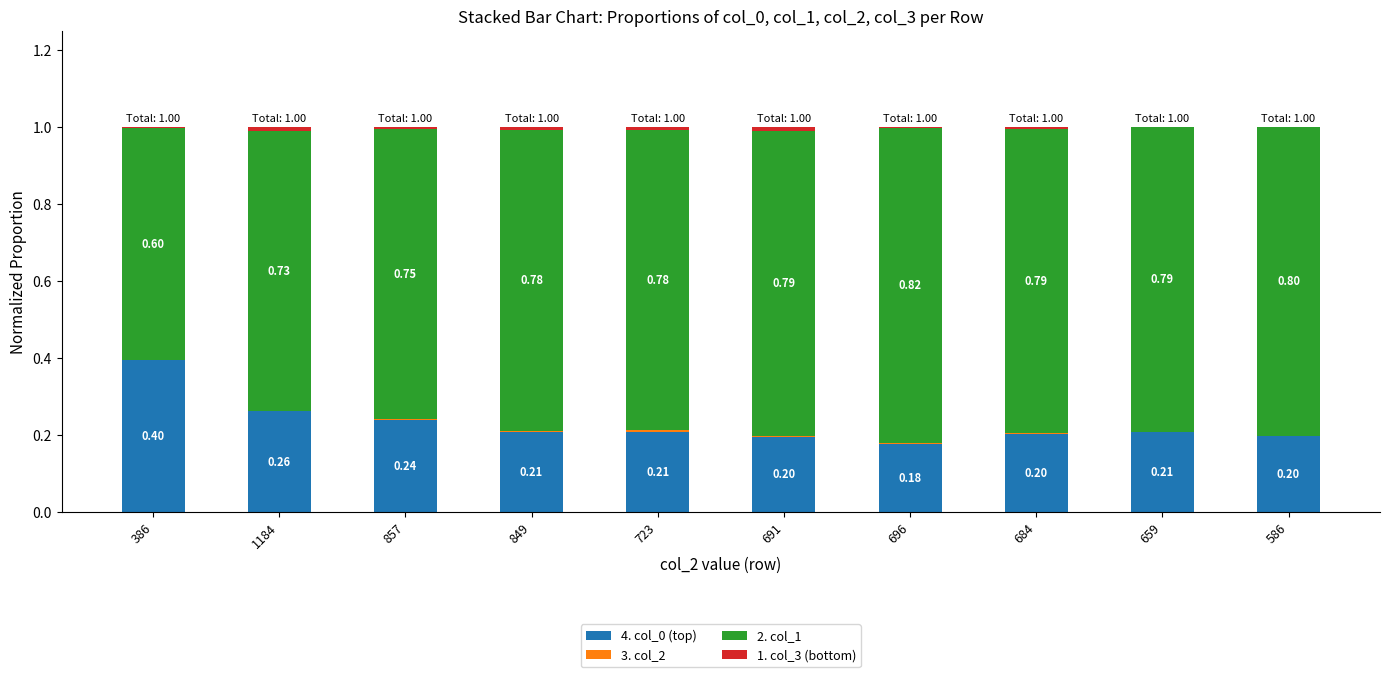

What is the total value across all series at 586?

1.0